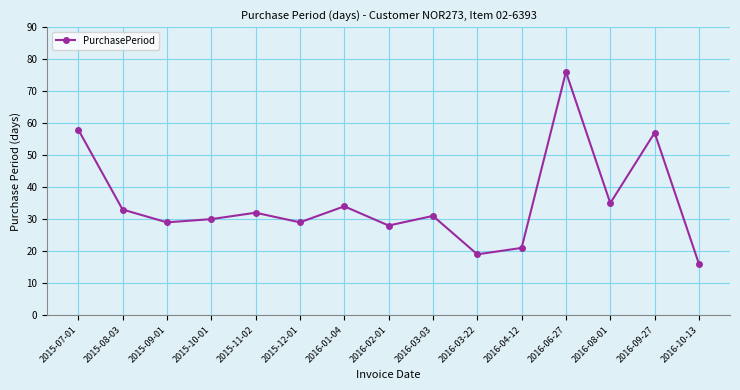

Count the number of categories in the chart.

15